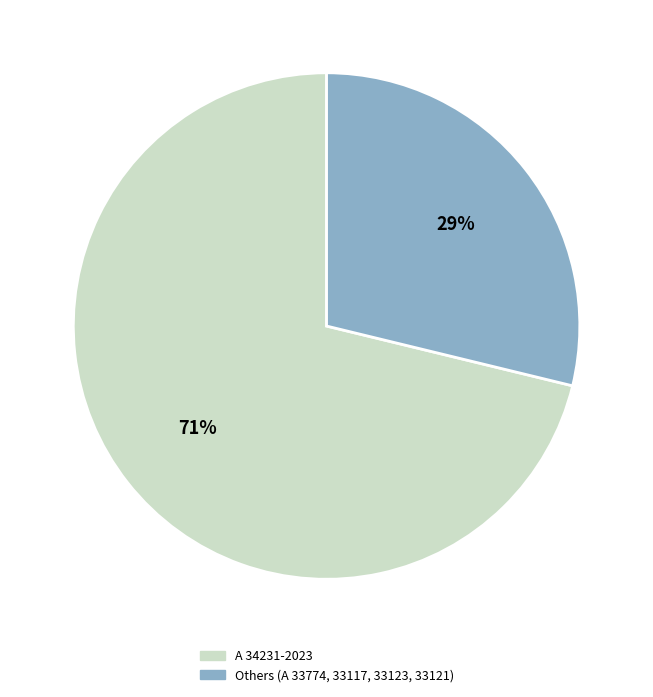

Does A 33123-2023 represent more than half of the total?

No